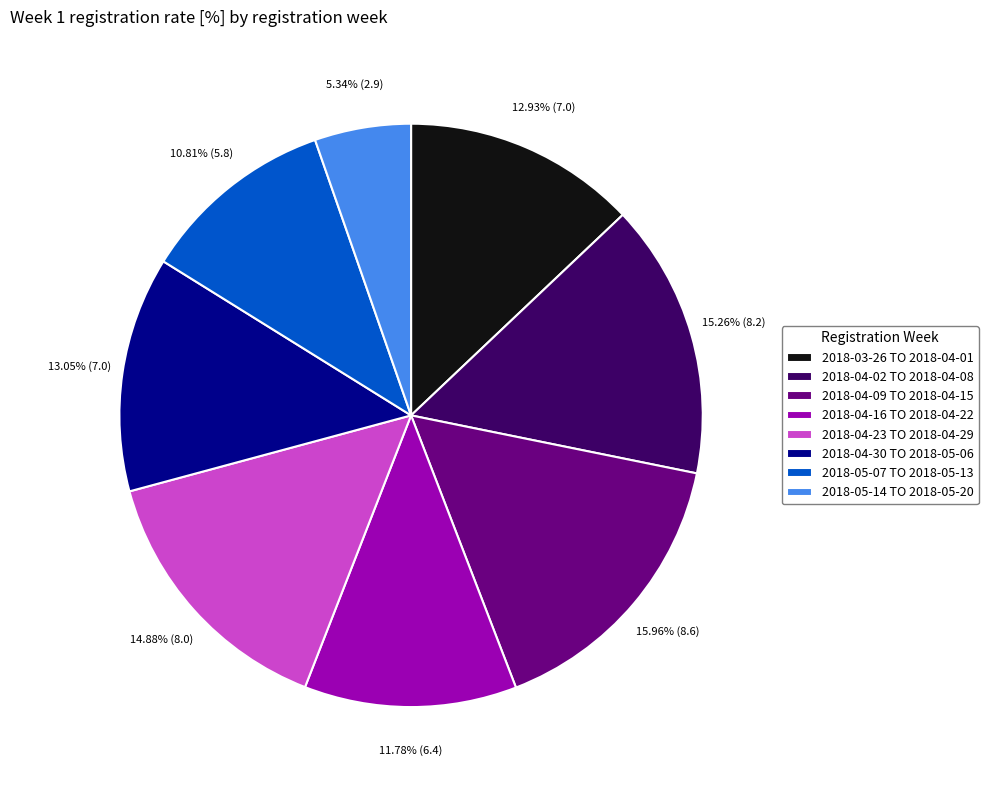

What percentage is the 2018-05-07 TO 2018-05-13 slice, to the nearest percent?

11%